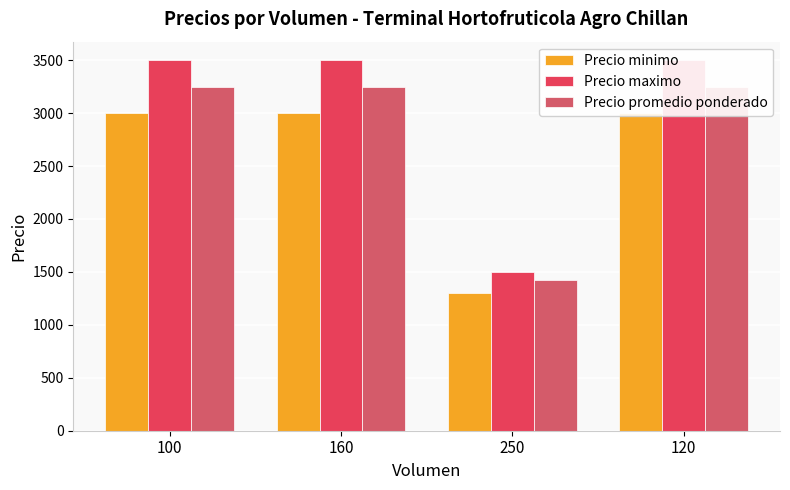

Reading left to right, list all the values displayed in this chart.

Precio minimo: 3000	3000	1300	3000
Precio maximo: 3500	3500	1500	3500
Precio promedio ponderado: 3250	3250	1420	3250